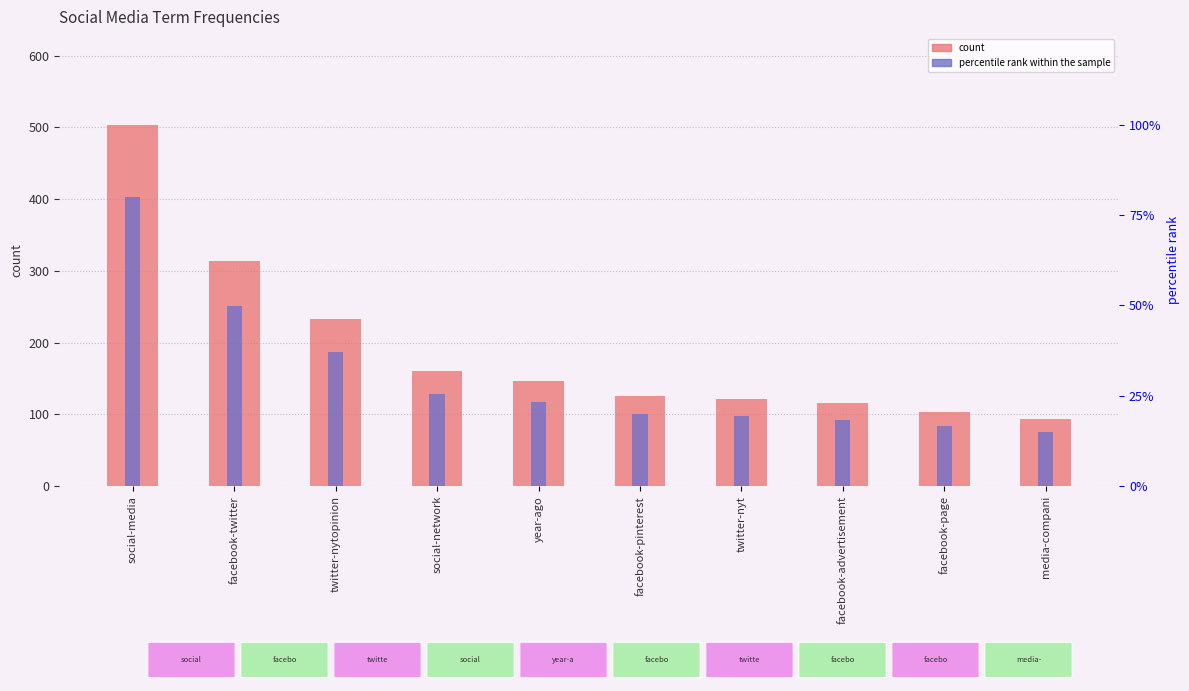

What is the average value of the count series?

192.1